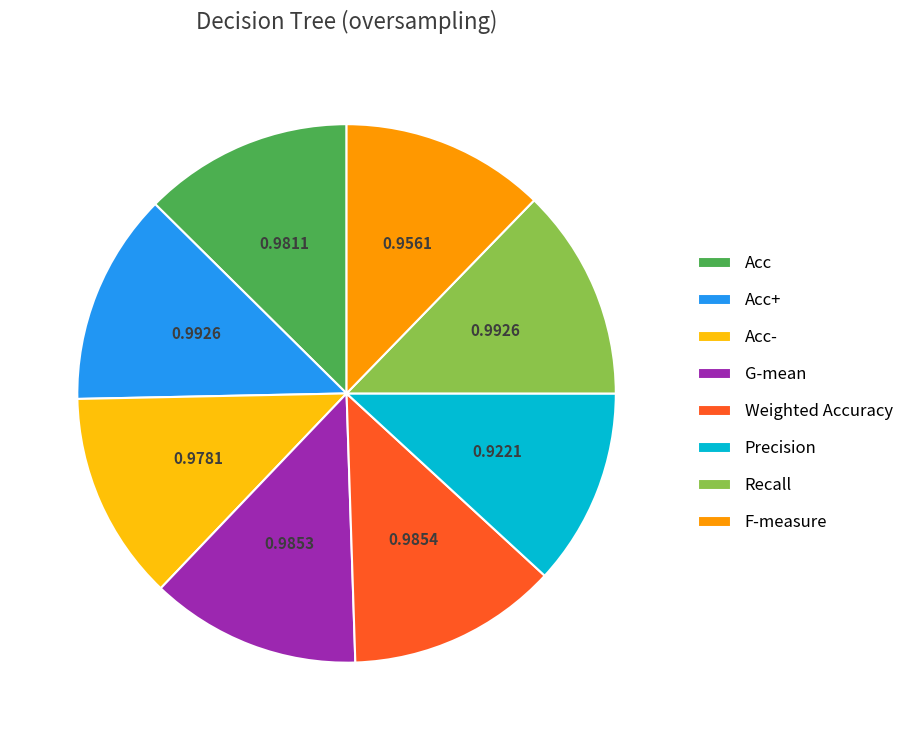

Is there a majority slice in this chart?

No